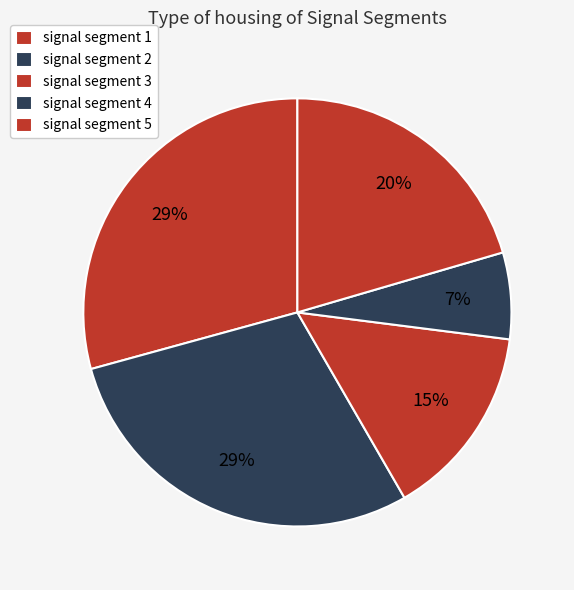

To the nearest percent, what portion does signal segment 5 represent?

20%